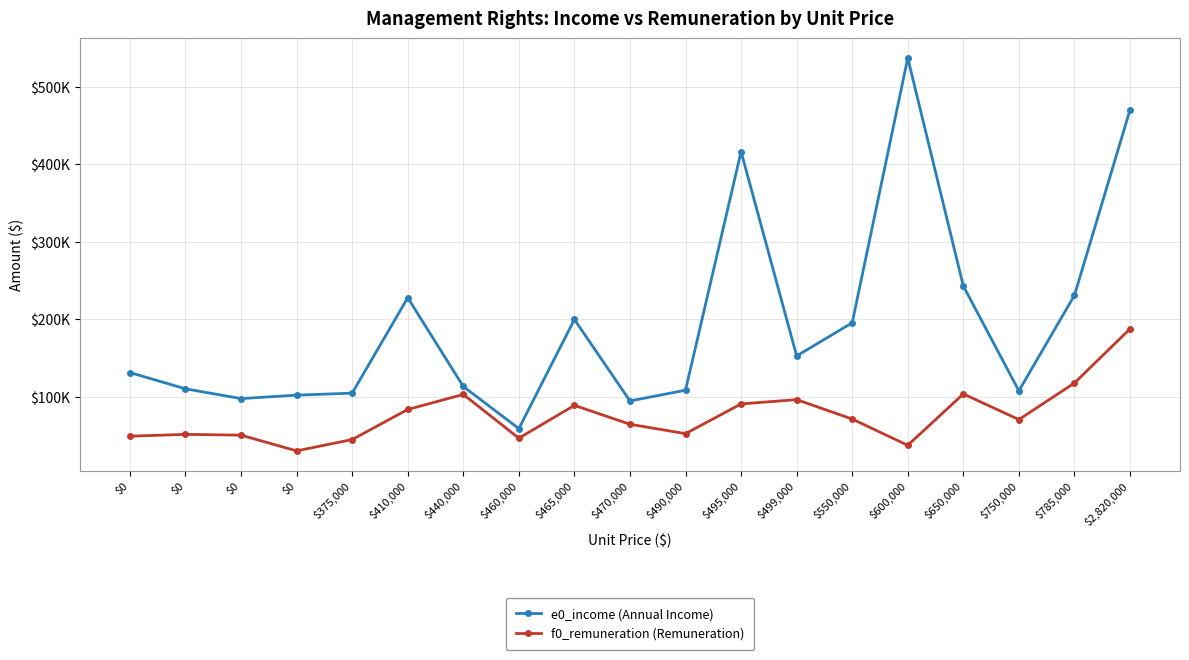

True or false: e0_income (Annual Income) and f0_remuneration (Remuneration) cross at least once.

False